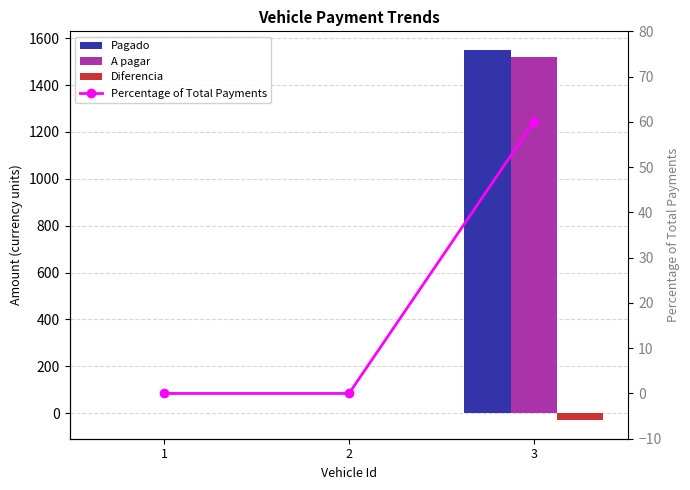

List the labels in order of A pagar value, smallest first.

1, 2, 3